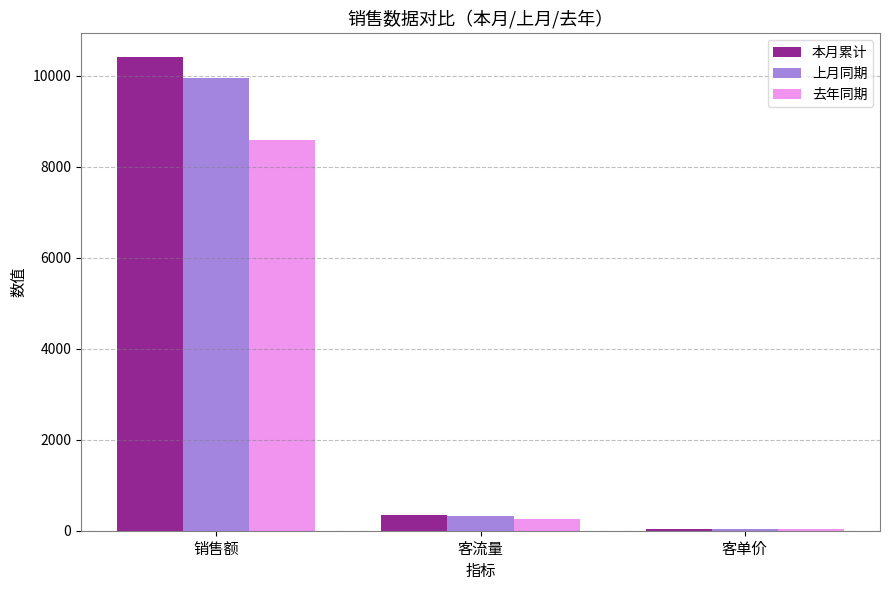

Which label corresponds to the largest value in the chart?

销售额